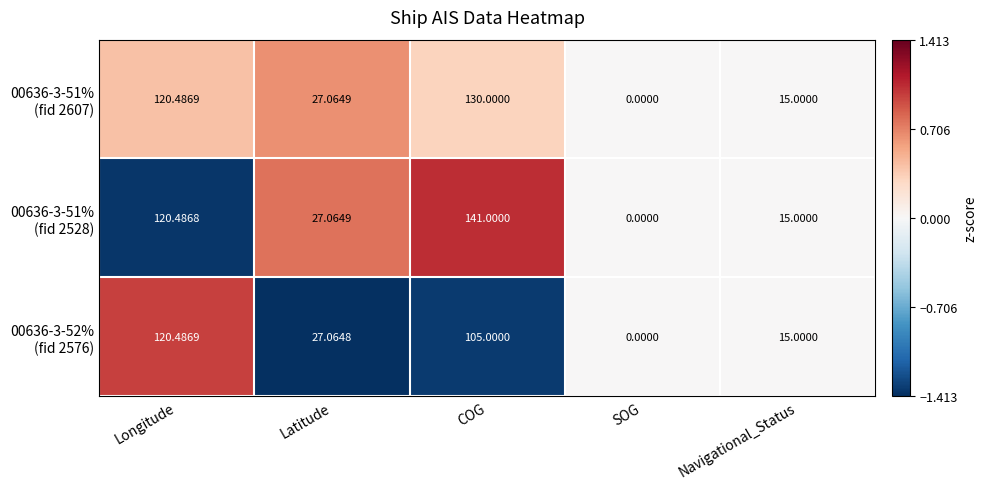

At which category is the sum across all series the highest?

COG